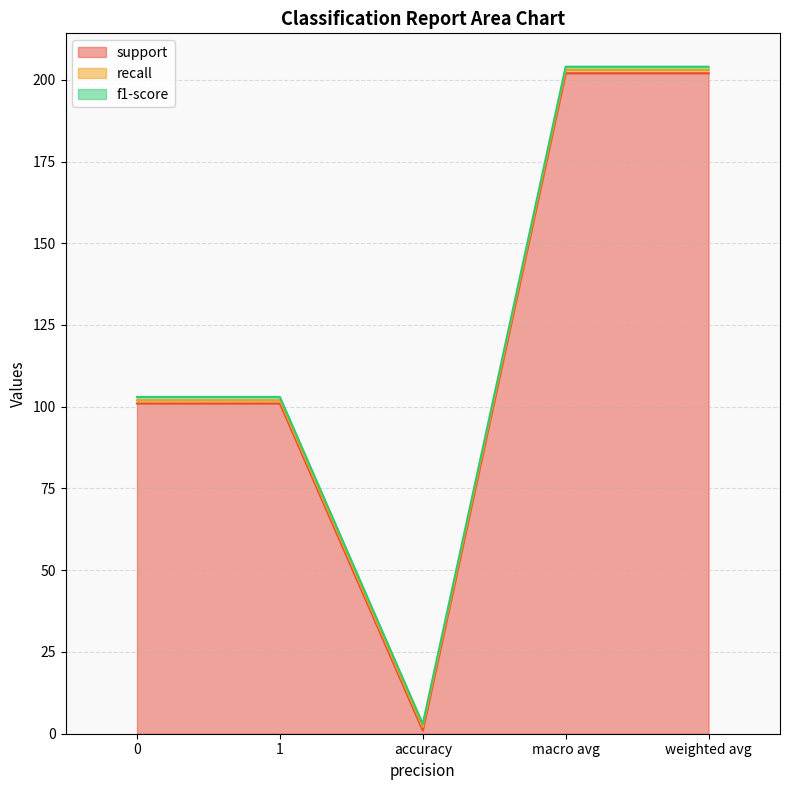

At 1, list the series in order from smallest to largest.

recall, f1-score, support